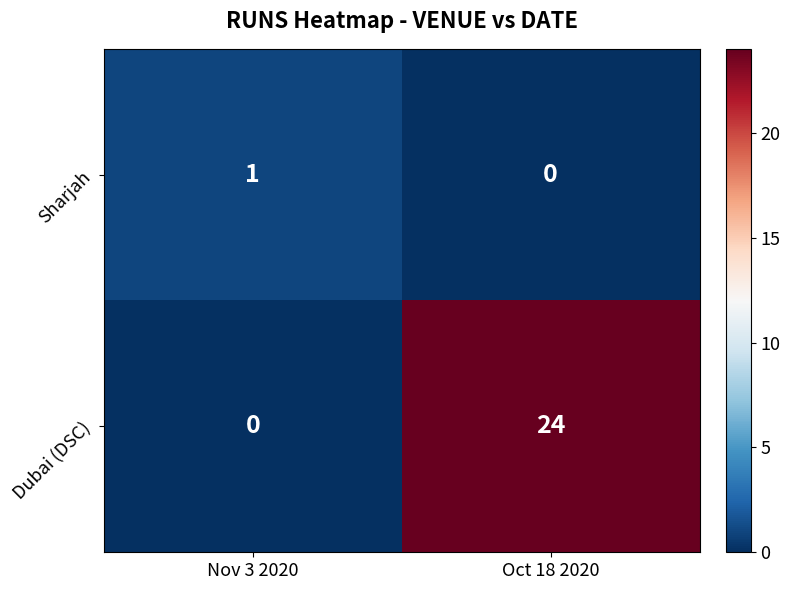

What is the average value of the Dubai (DSC) series?

12